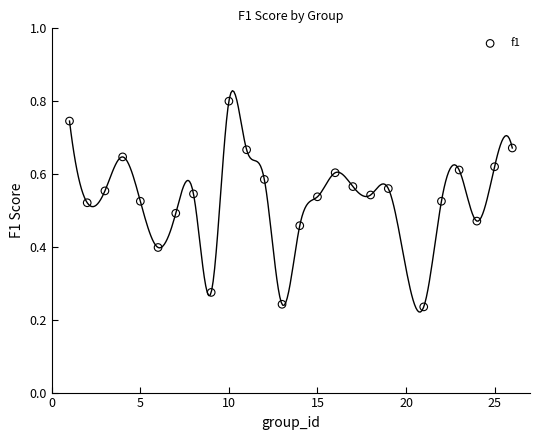

What is the range of X values (max minus min)?

25.0